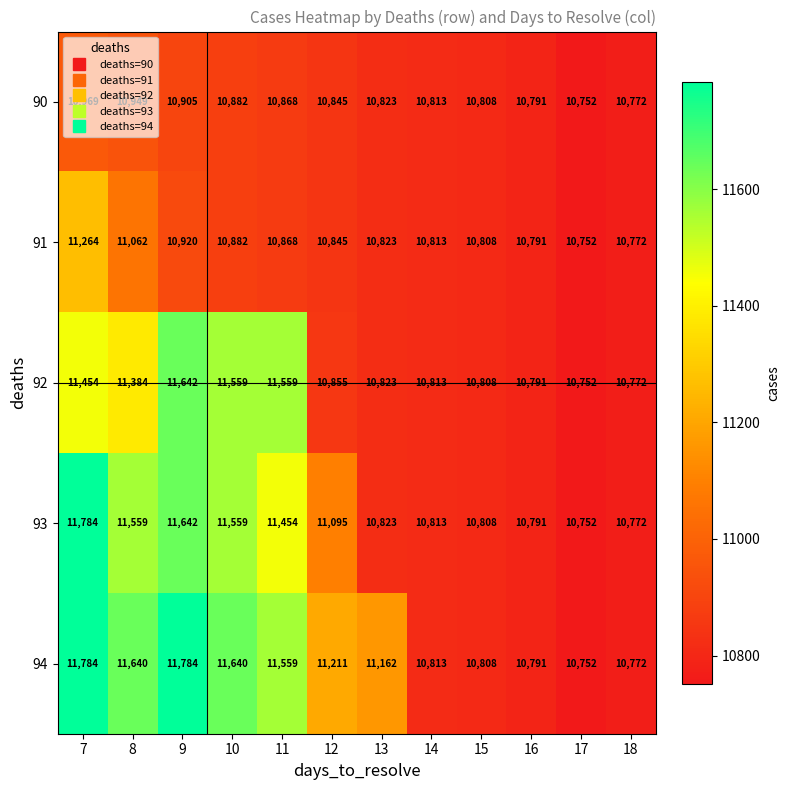

What is the greatest value displayed?

11784